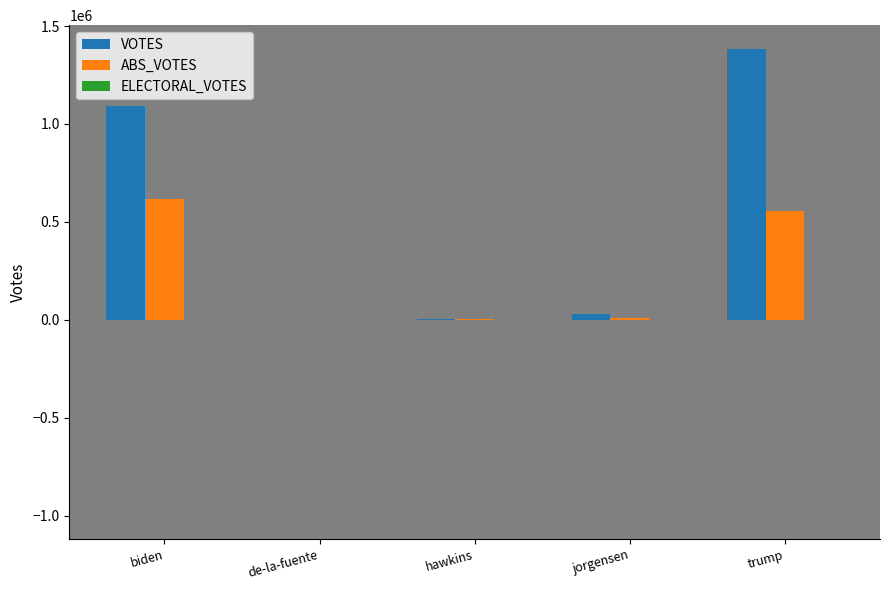

Which series changed the most between de-la-fuente and trump?

VOTES